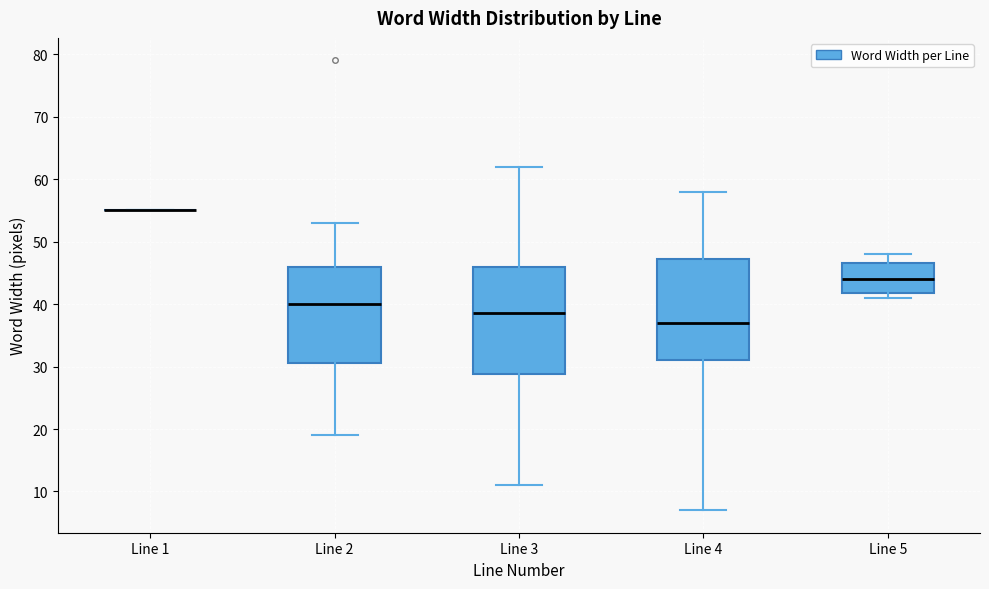

Where does the upper whisker of the box for Line 5 end on the y-axis? The values are not printed on the chart, so give them approximately, as read against the axis.

48